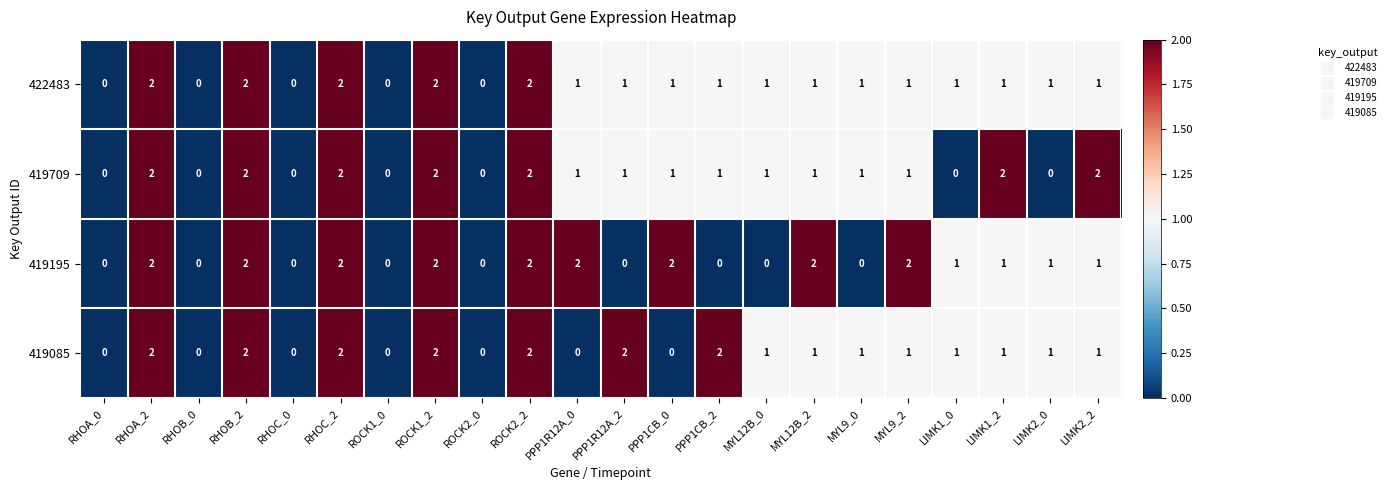

Count the 422483 values in the range 1 to 2.

17